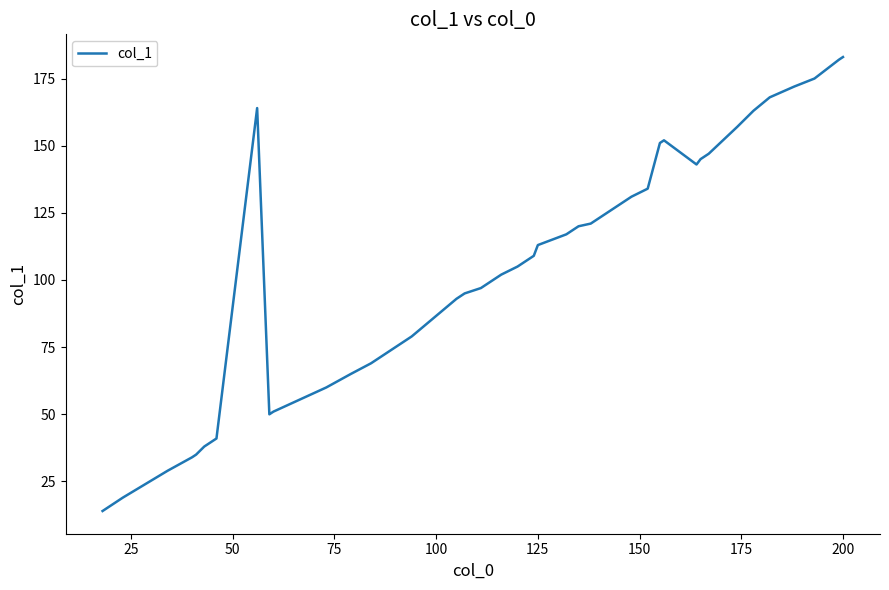

What is the difference between the maximum and minimum values?

169